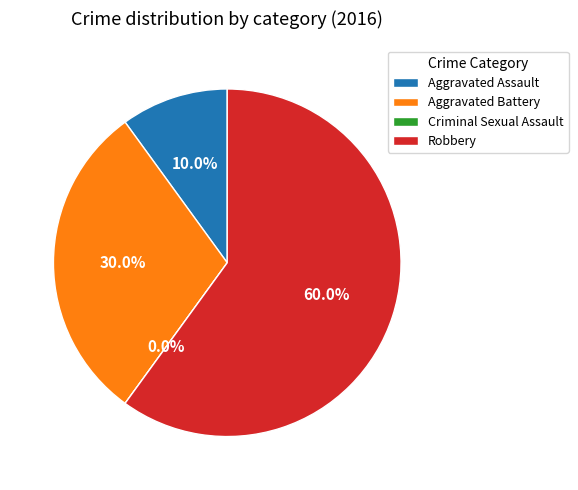

Does Robbery account for over 50% of the chart?

Yes